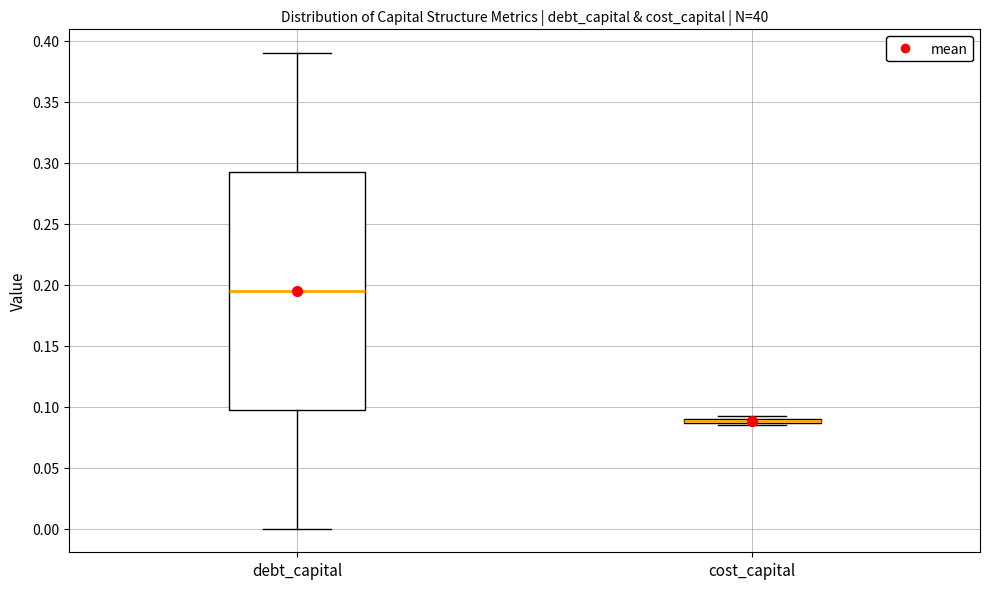

Comparing the boxes themselves (not the whiskers), which one is the tallest?

debt_capital